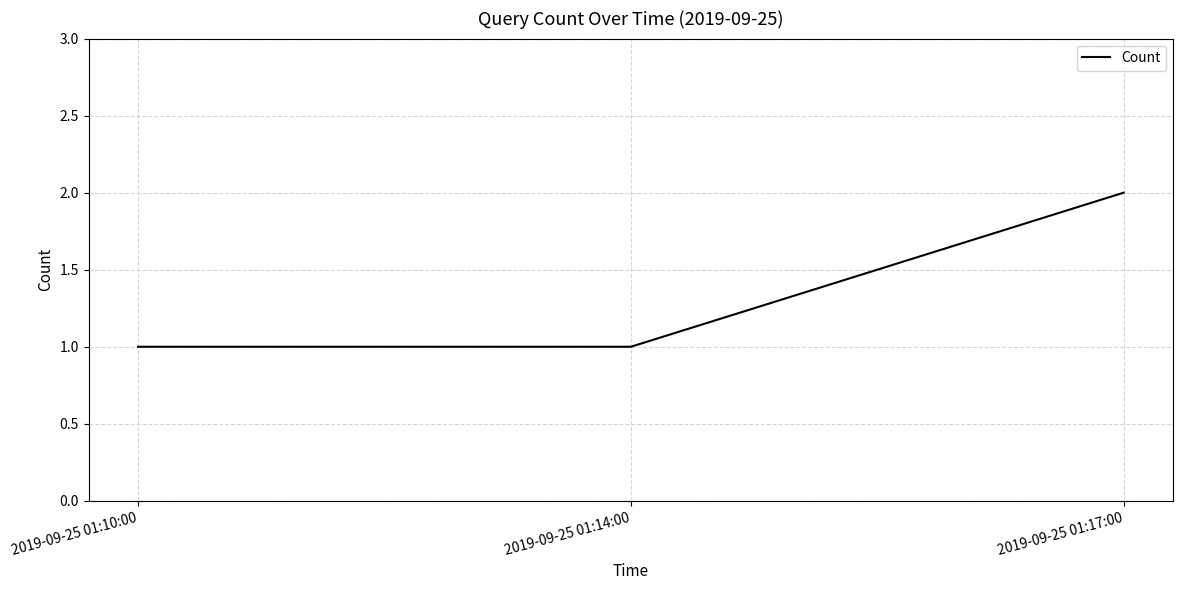

How many lines are shown in the chart?

1